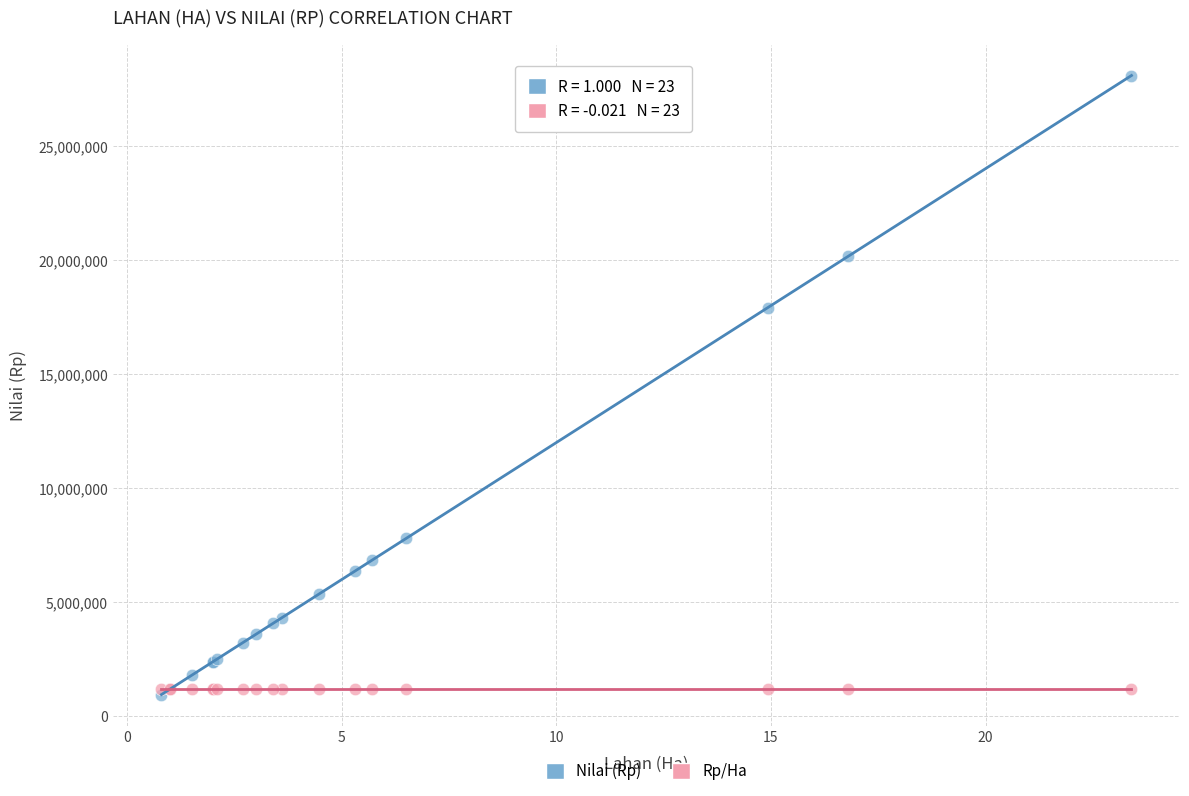

In the Nilai (Rp) series, what Y value is closest to 14520000?

17910000.0